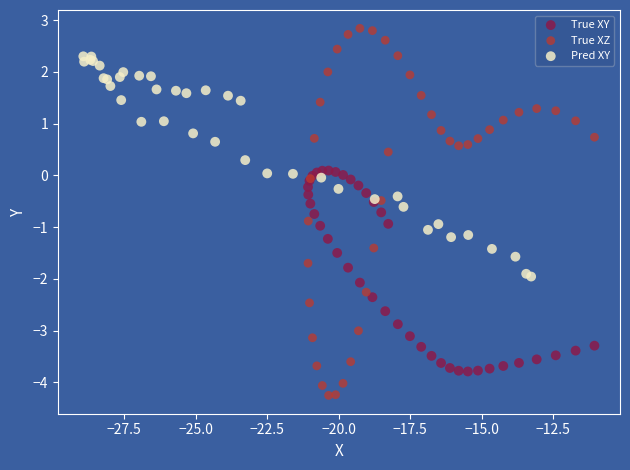

What are all the series names shown in the legend?

True XY, True XZ, Pred XY